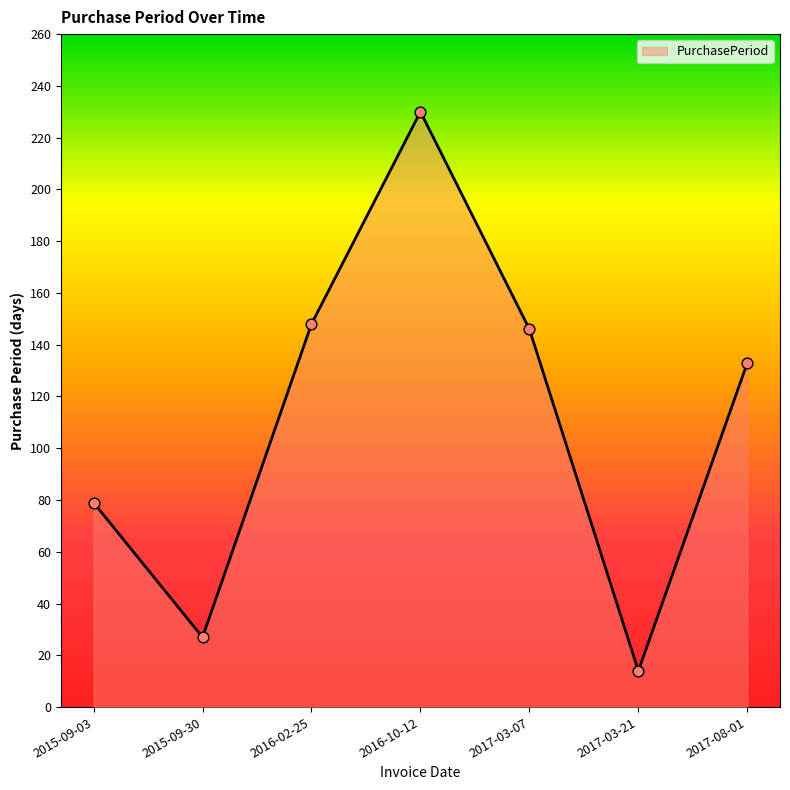

What is the change in value from 2016-10-12 to 2017-03-07?

-84